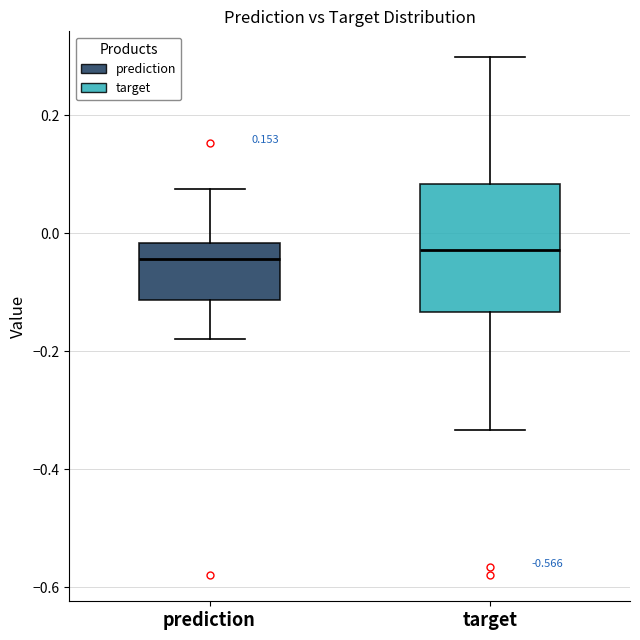

Reading left to right, read every box against the y-axis: the position of its median line, the range the box covers, and the ends of its whiskers. The values are not printed on the chart, so give them approximately, as read against the axis.

prediction: median -0.04, box -0.12 to -0.02, whiskers -0.18 to 0.08
target: median -0.02, box -0.14 to 0.08, whiskers -0.34 to 0.30